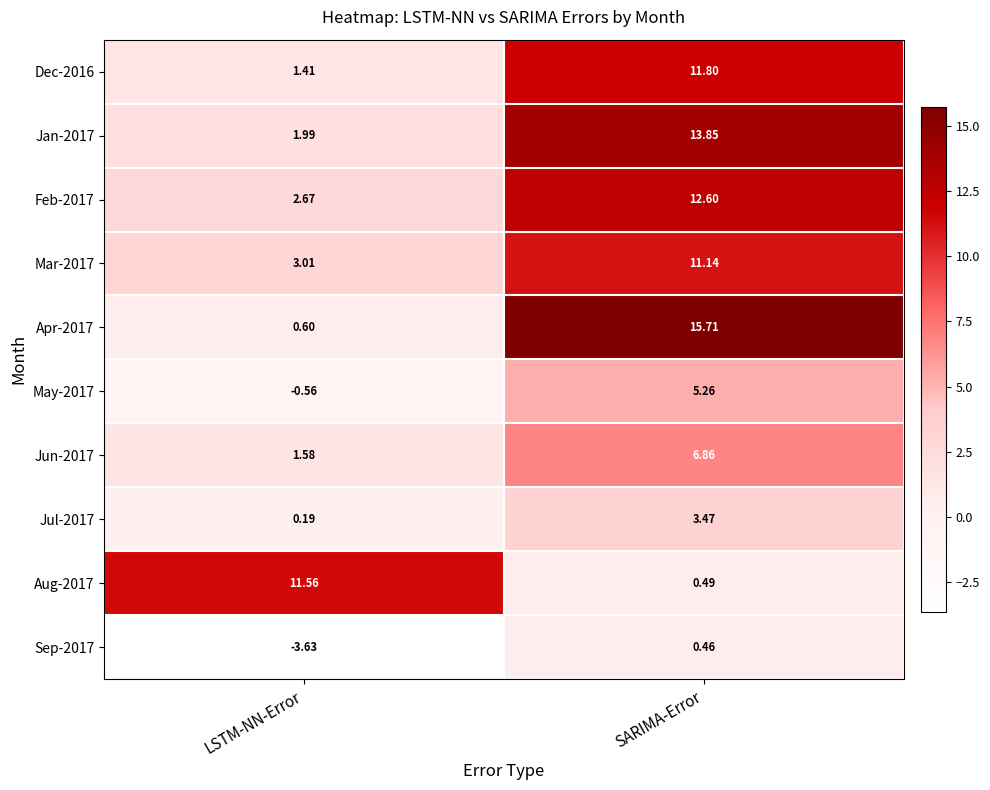

At which category is the sum across all series the highest?

SARIMA-Error